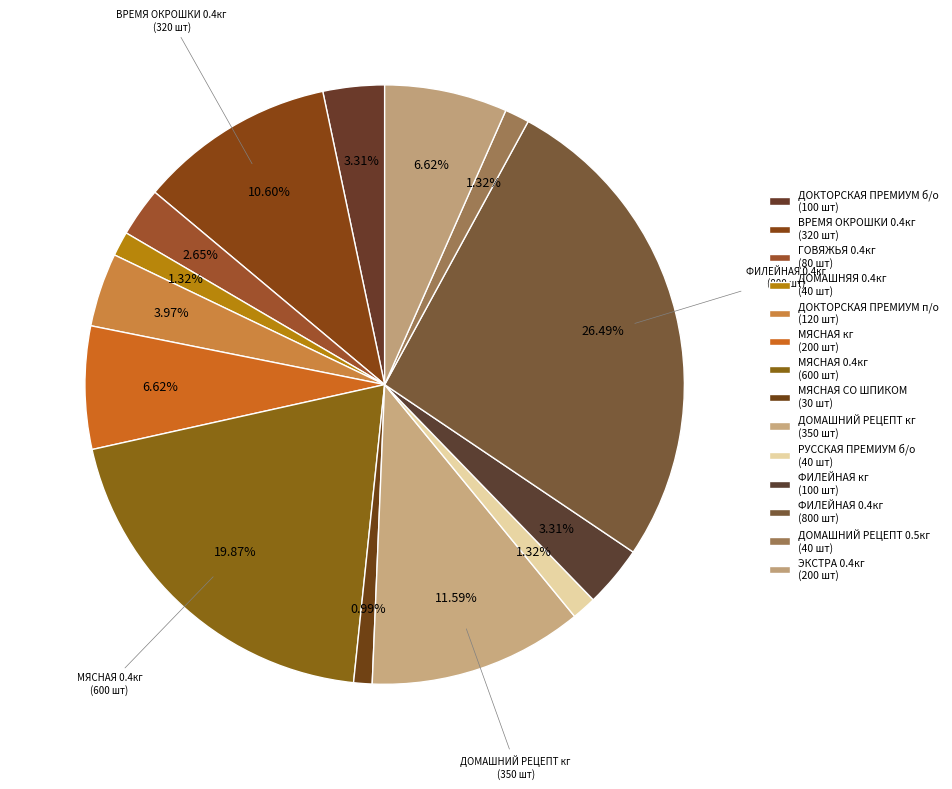

Count the number of slices in the pie.

14